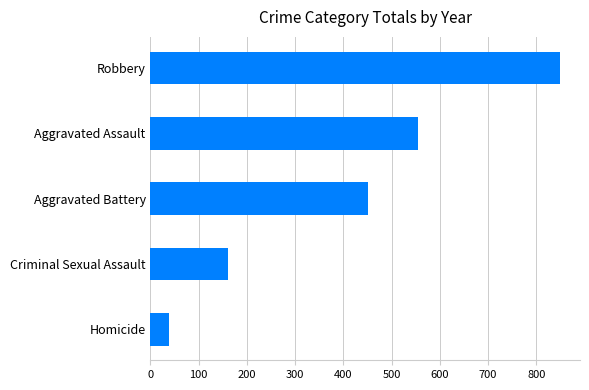

Count the number of data series in this chart.

1